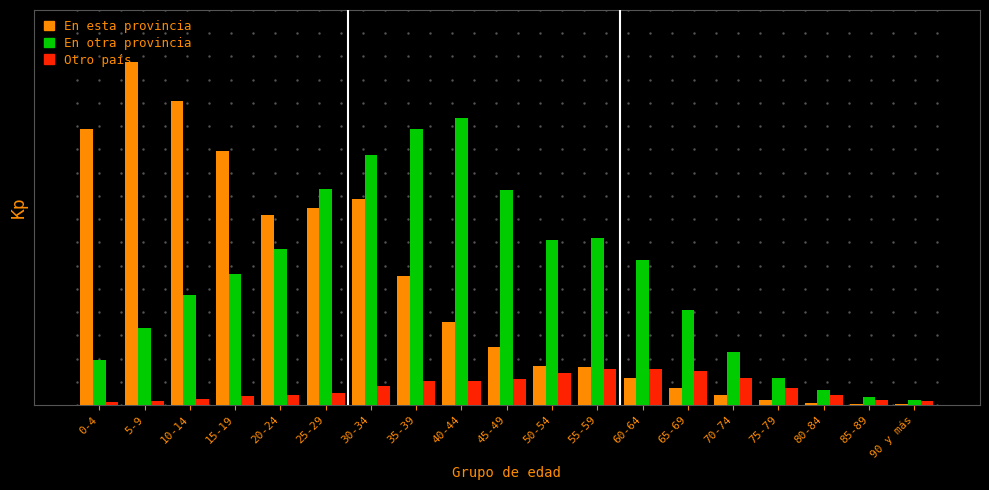

What are all the series names shown in the legend?

En esta provincia, En otra provincia, Otro país